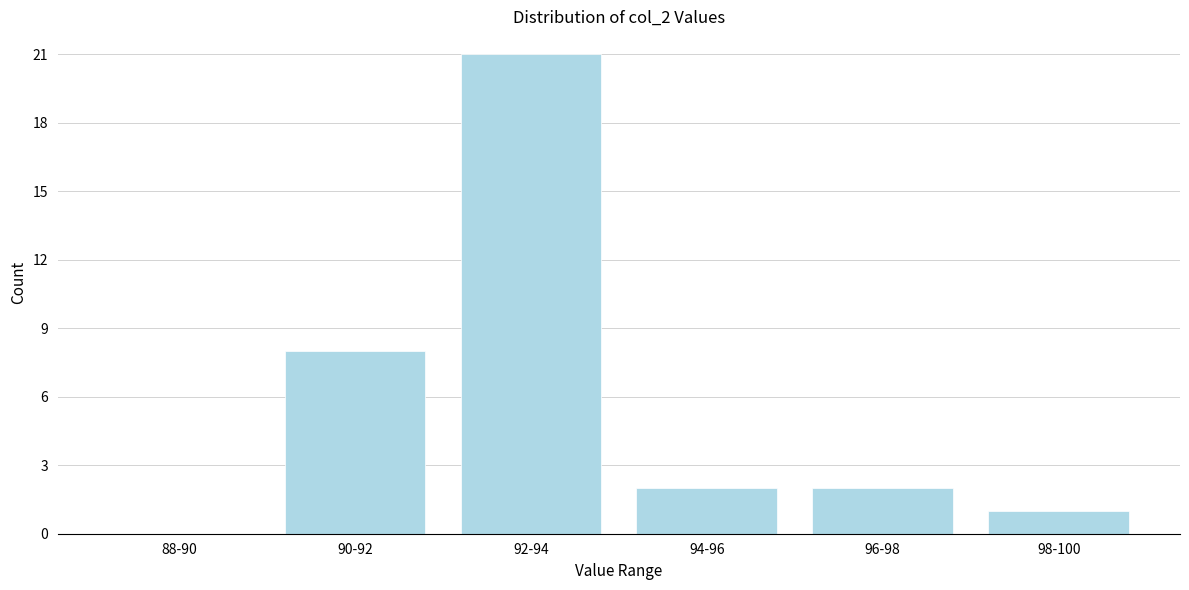

Reading right to left, transcribe all the data shown in this chart.

98-100=1	96-98=2	94-96=2	92-94=21	90-92=8	88-90=0